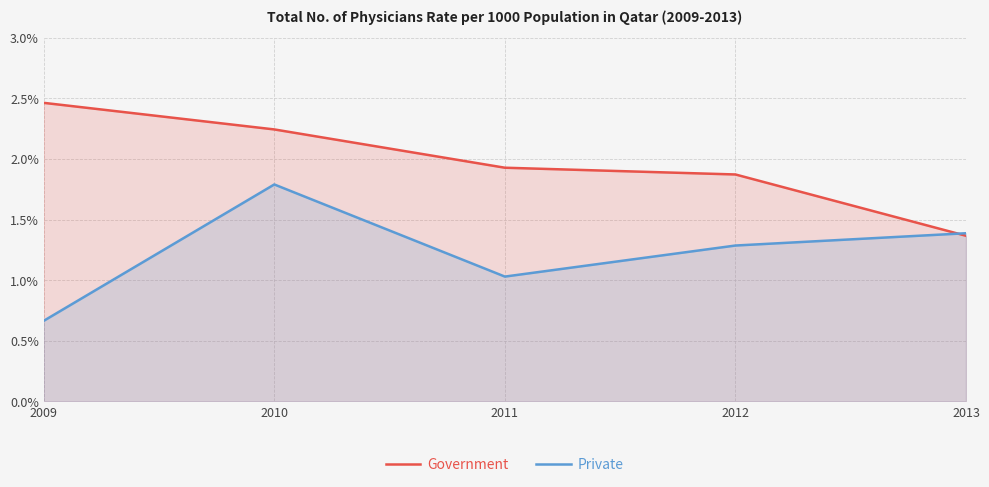

Which has a higher value, 2012 or 2011?

2011